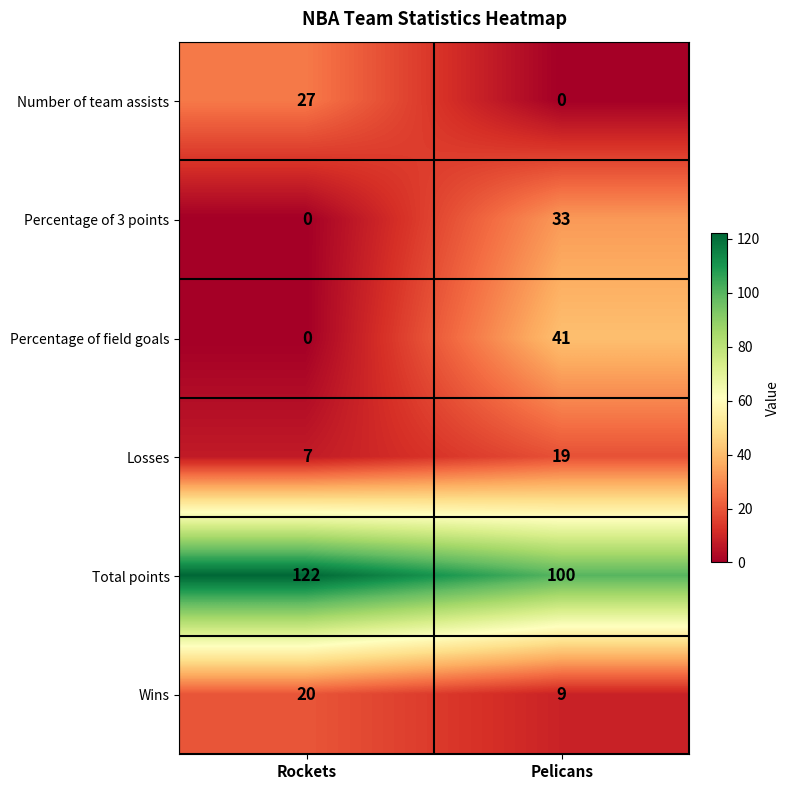

What is the minimum value for Losses?

7